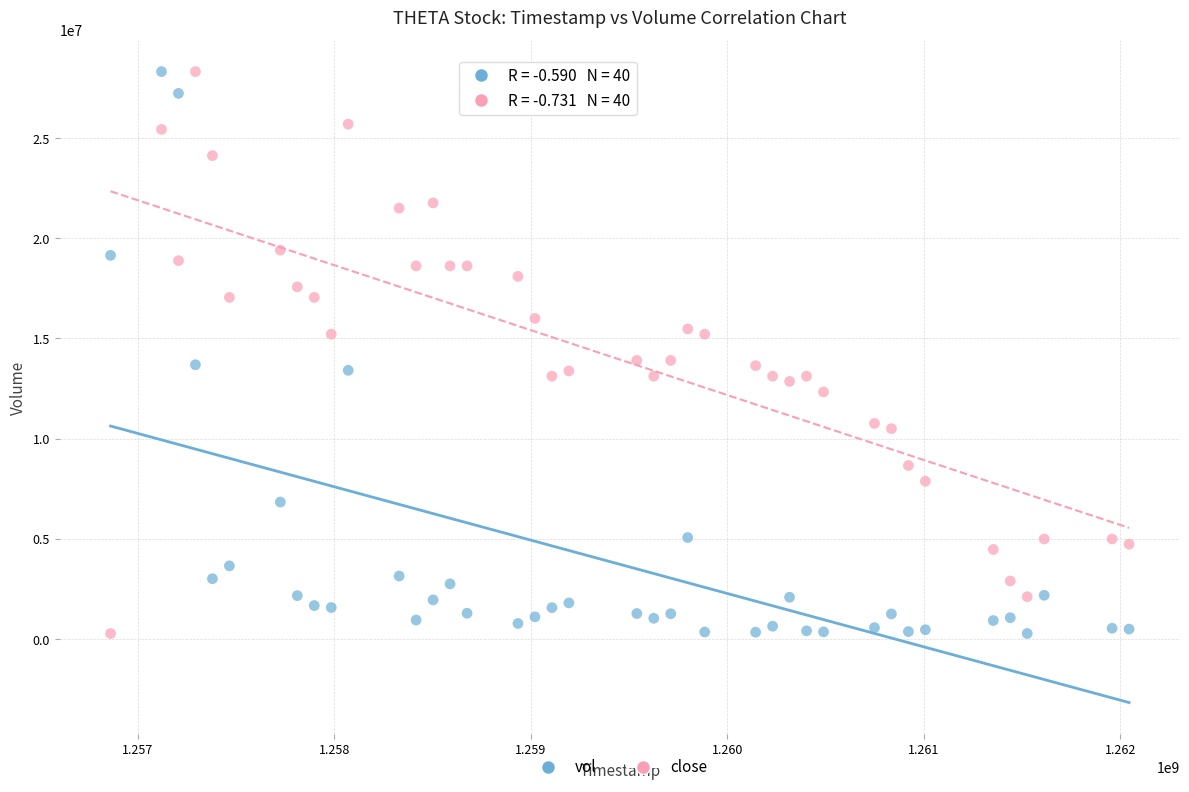

Across all data points, what is the range of X values (max minus min)?

5184000.0